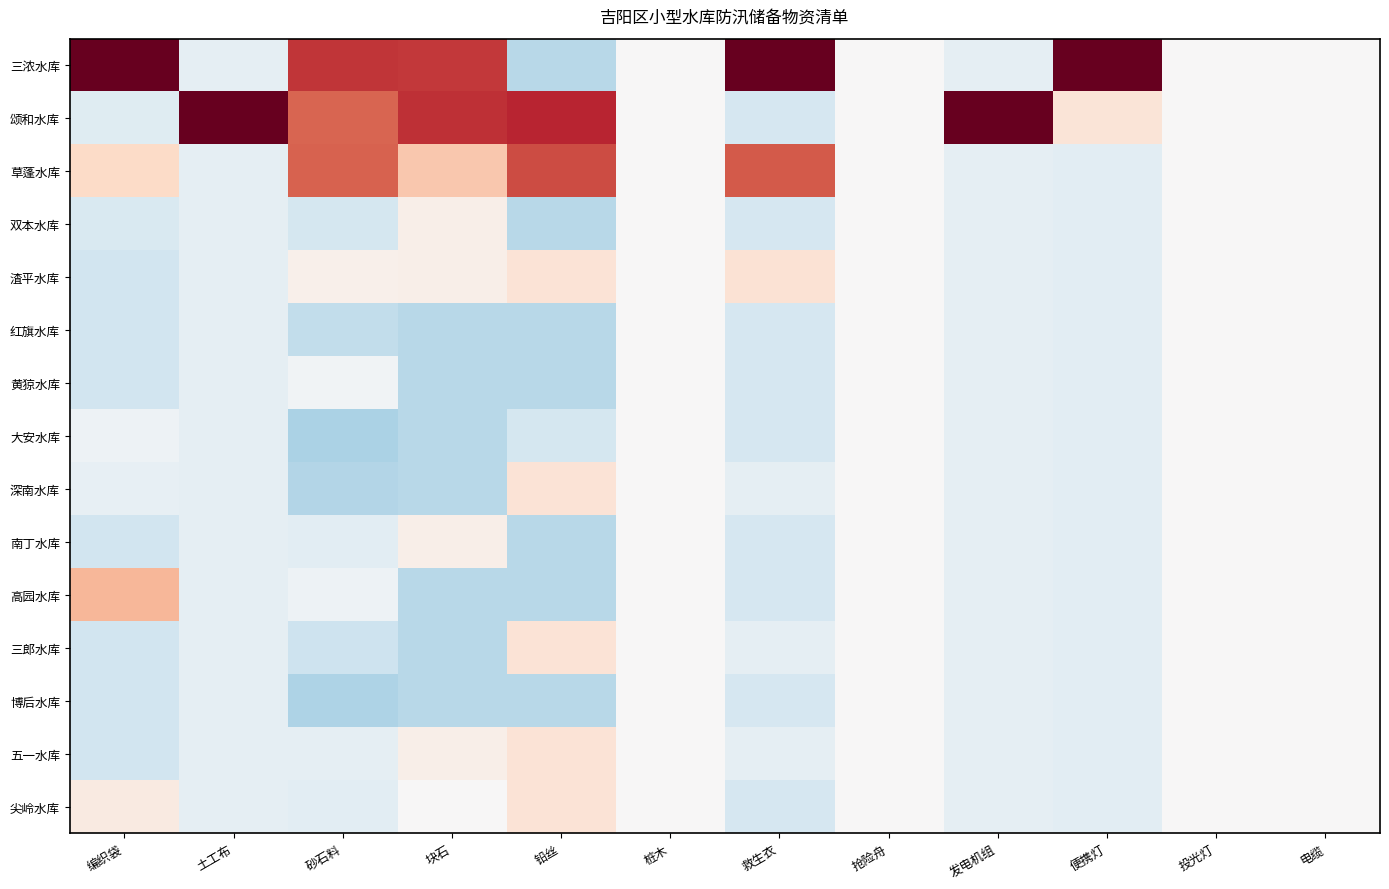

Rank the series by their maximum value, from highest to lowest.

三浓水库, 颂和水库, 草蓬水库, 高园水库, 渣平水库, 深南水库, 三郎水库, 五一水库, 尖岭水库, 双本水库, 南丁水库, 红旗水库, 黄猄水库, 大安水库, 博后水库